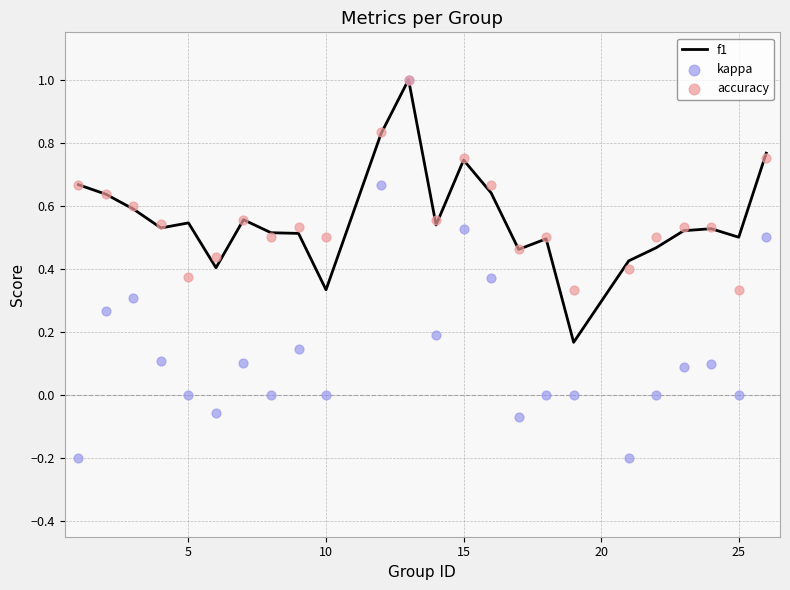

What is the maximum value for f1?

1.0